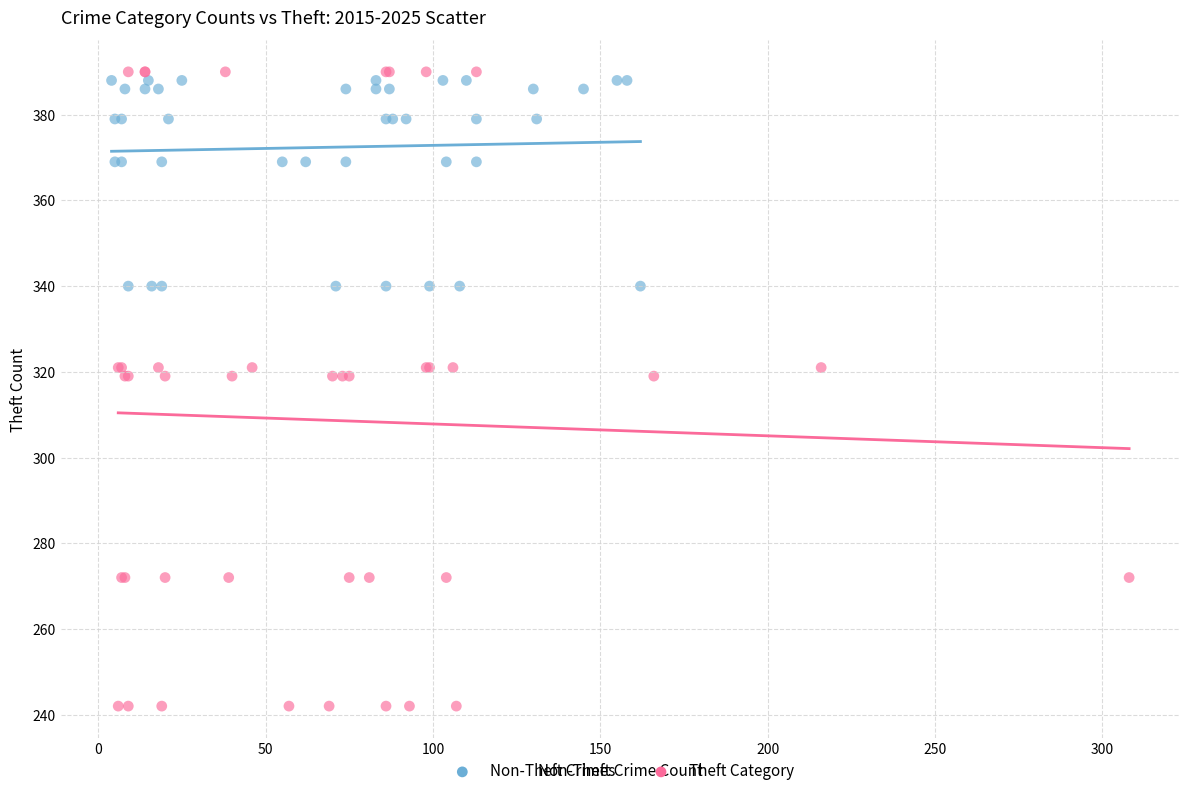

Which series has the largest Y range (max minus min)?

Theft Category